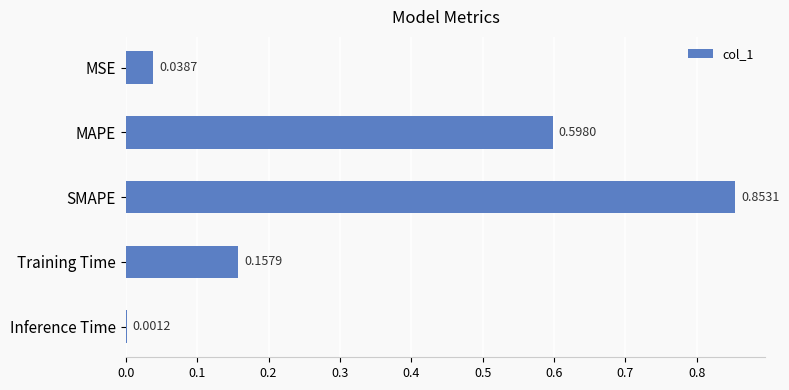

At which category does the chart reach its peak across all series?

SMAPE